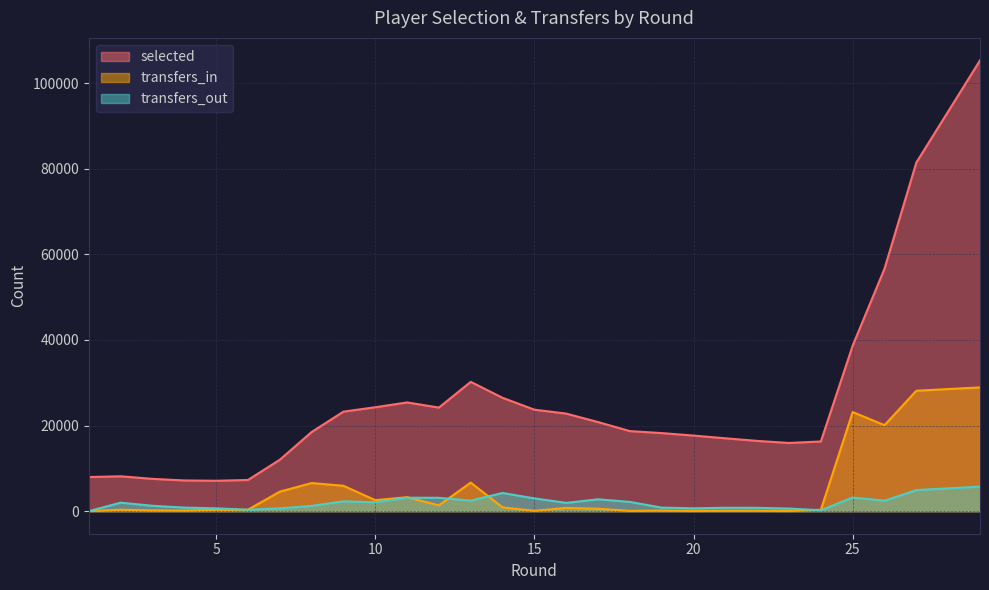

Count the number of data series in this chart.

3